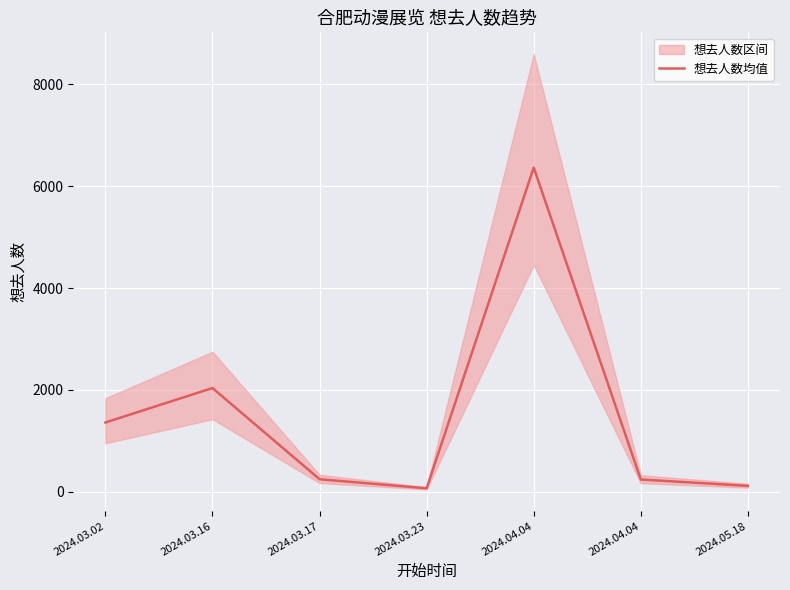

Read the value at 2024.03.23, to the nearest 100.

100